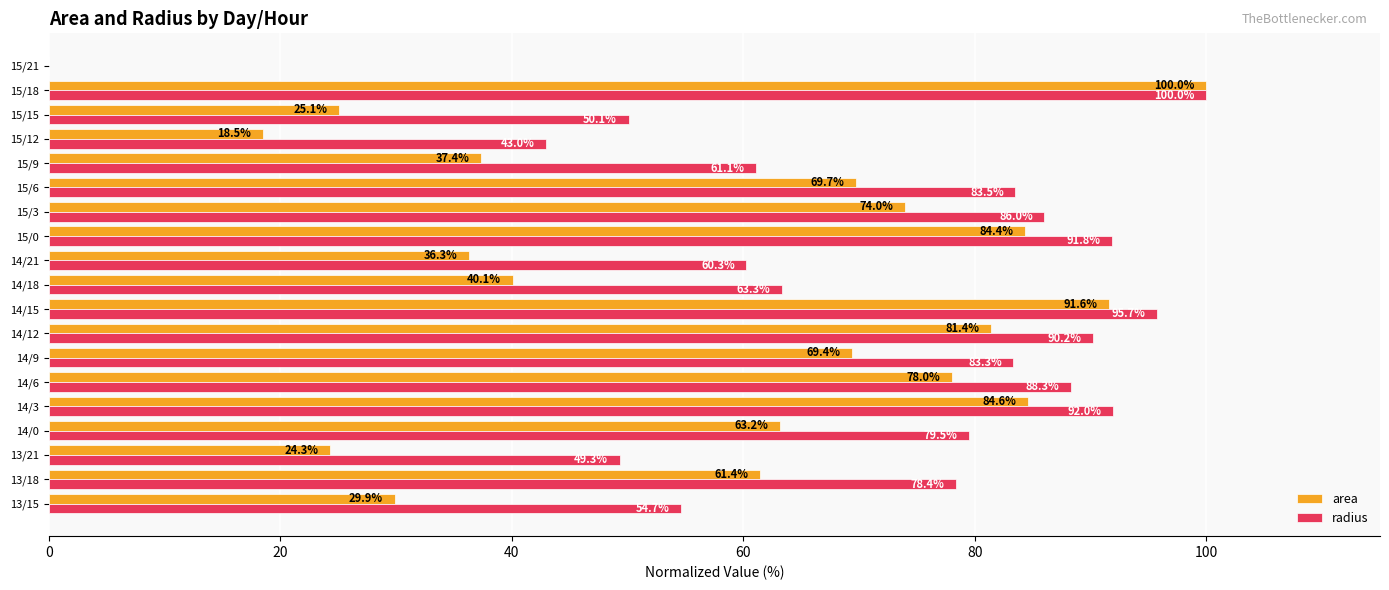

Which series changed the most between 14/15 and 15/12?

area